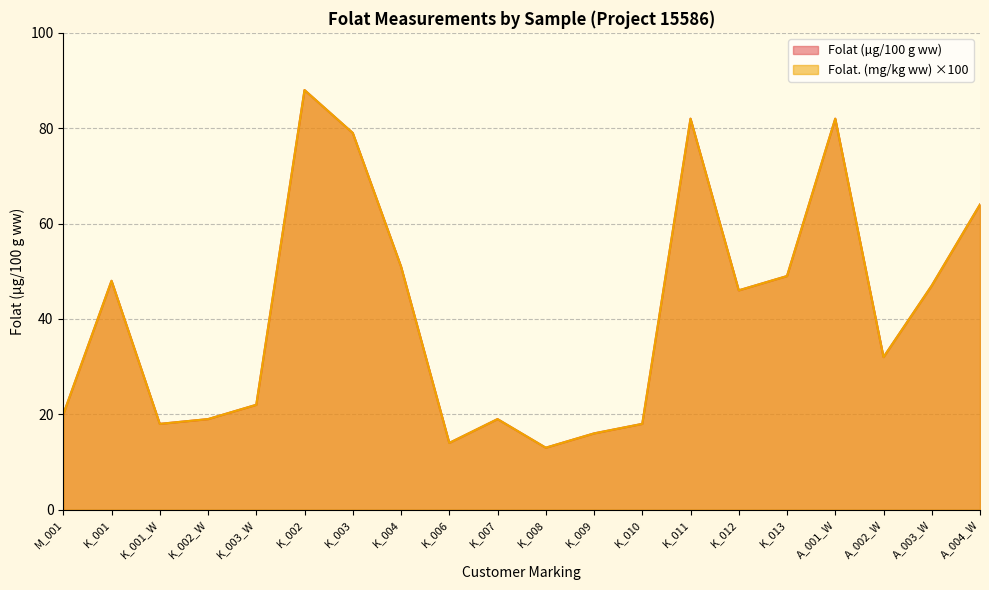

What is the average value of the Folat. (mg/kg ww) series?

41.4